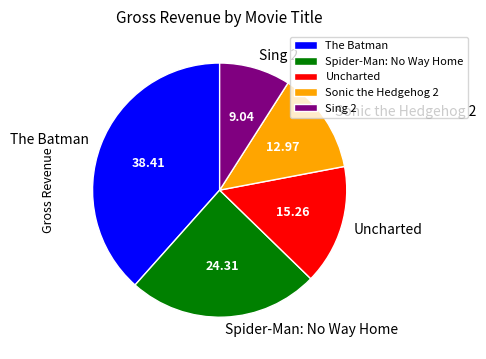

Rank the categories by value from lowest to highest.

Sing 2, Sonic the Hedgehog 2, Uncharted, Spider-Man: No Way Home, The Batman